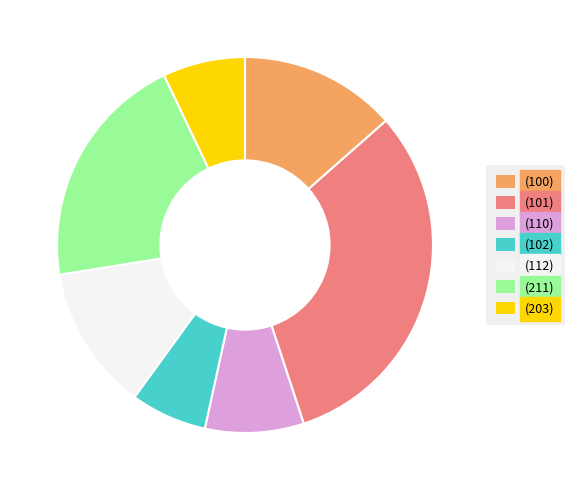

Which has a higher value, (211) or (102)?

(211)